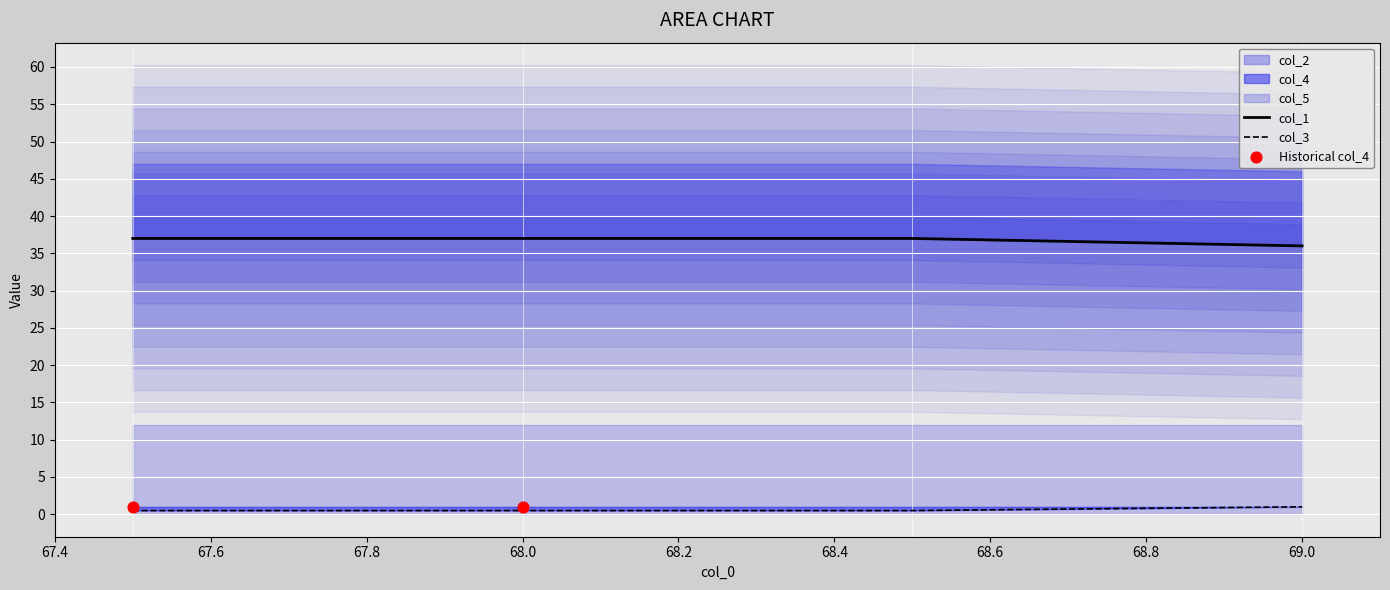

True or false: col_3 has more than 1 points higher than both neighbors.

False